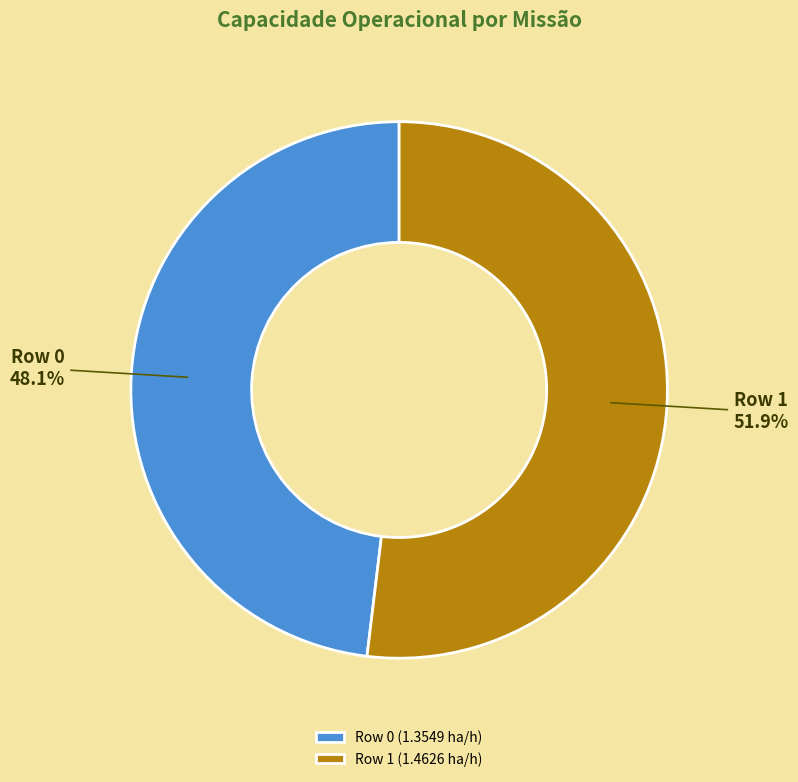

The Row 1 slice represents 62% of the pie. True or false?

False